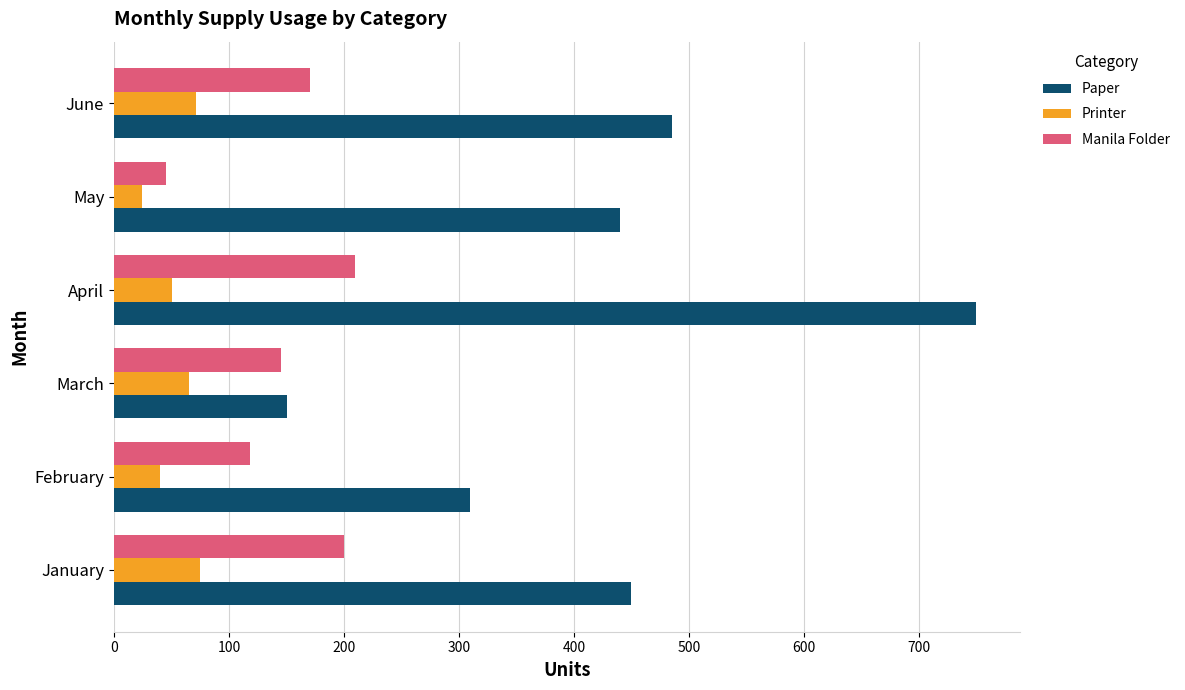

At January, list the series in order from largest to smallest.

Paper, Manila Folder, Printer